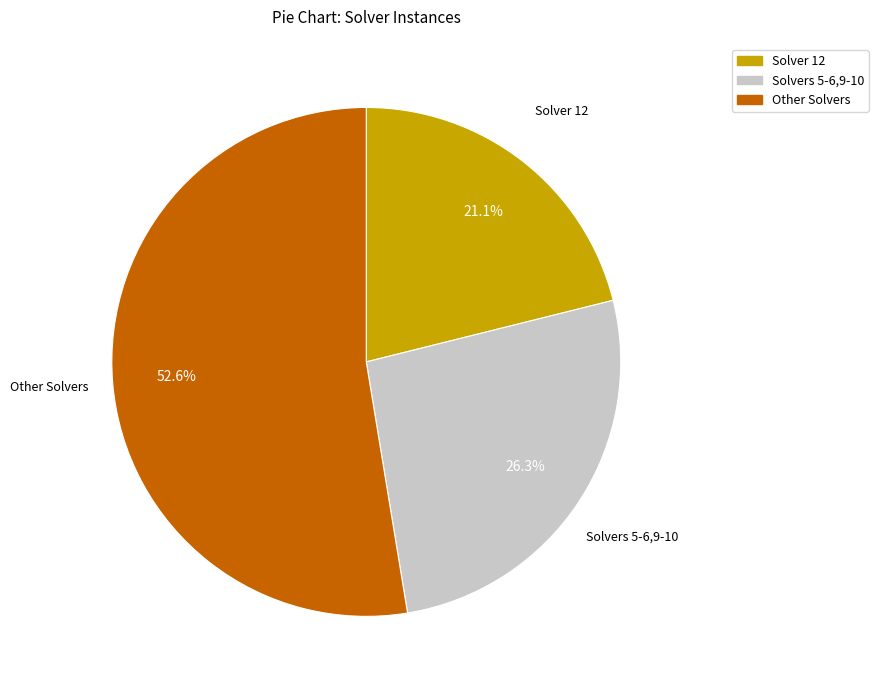

Does any single category account for the majority?

Yes